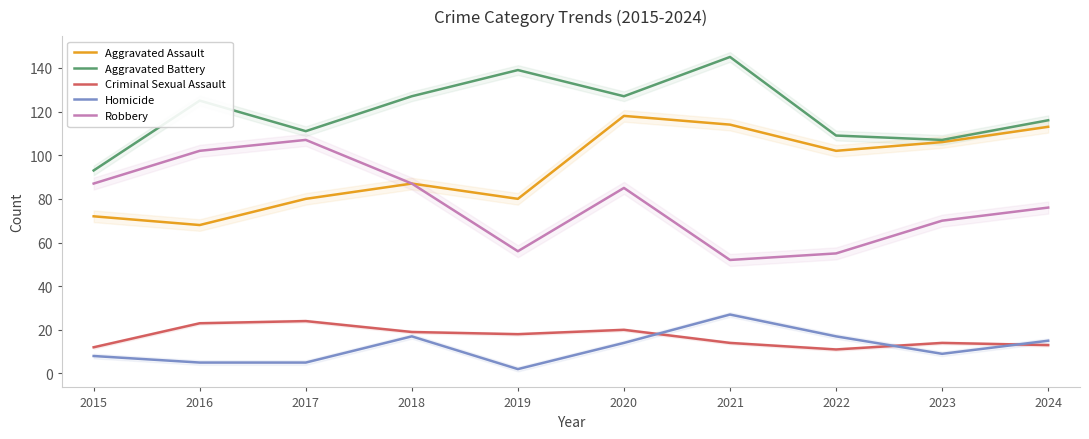

True or false: Aggravated Battery and Aggravated Assault cross at least once.

False